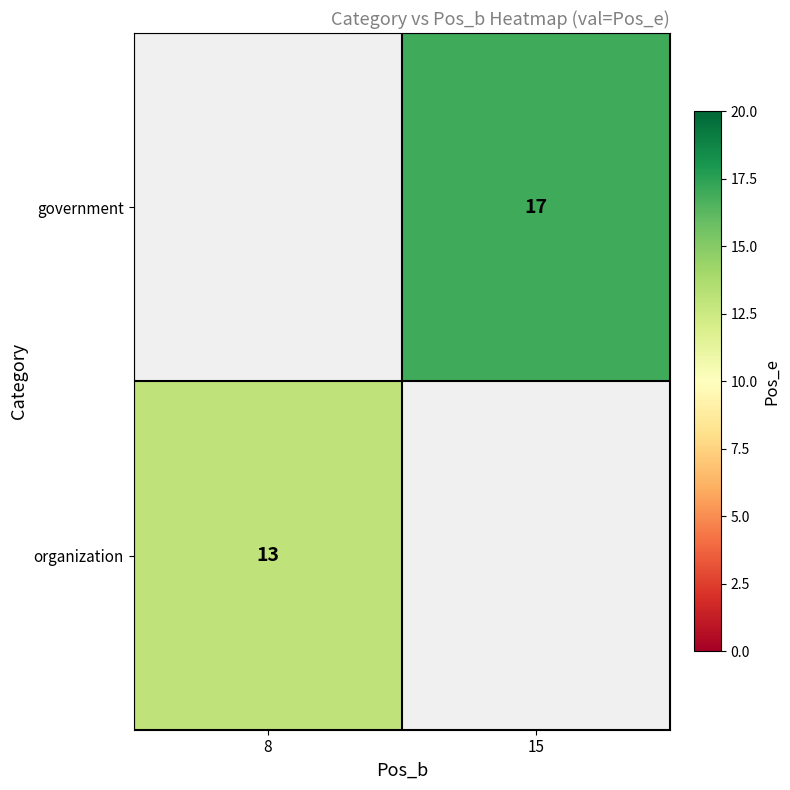

True or false: government has a value of 17 at 15.

True